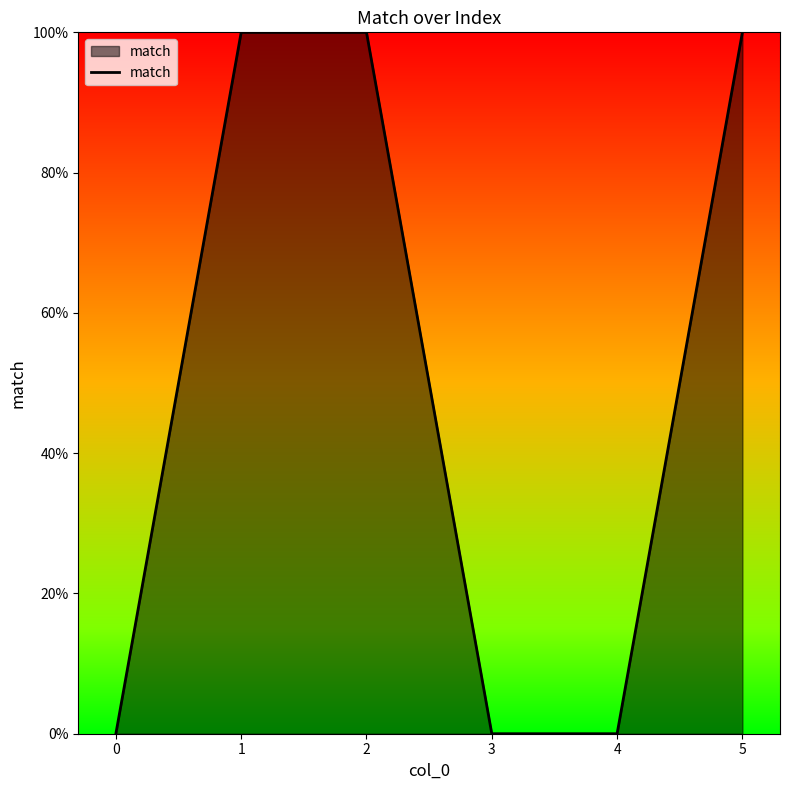

Reading right to left, extract all data points from this chart.

5=1	4=0	3=0	2=1	1=1	0=0